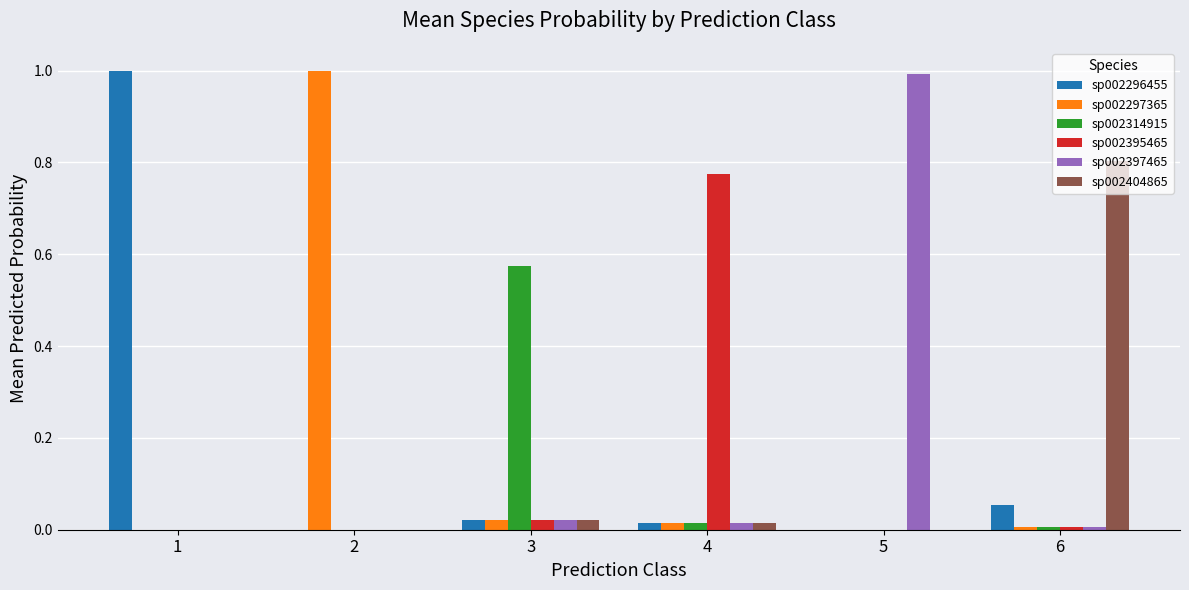

What is the greatest value displayed?

1.0